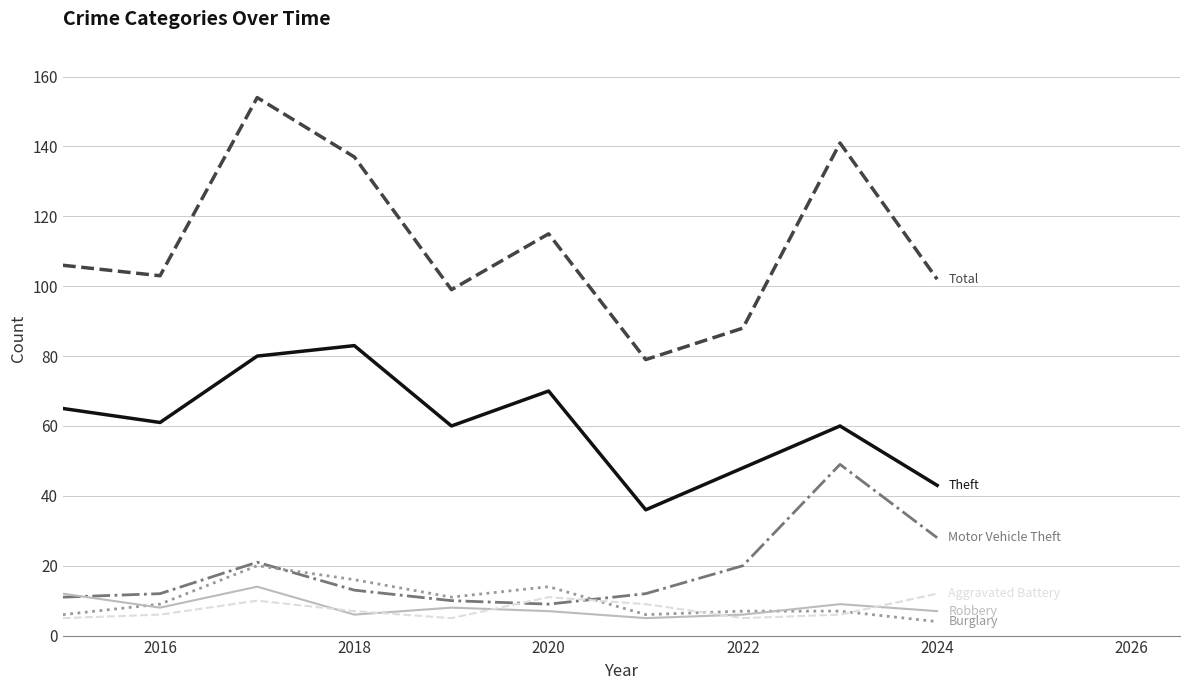

What is the smallest value displayed?

4